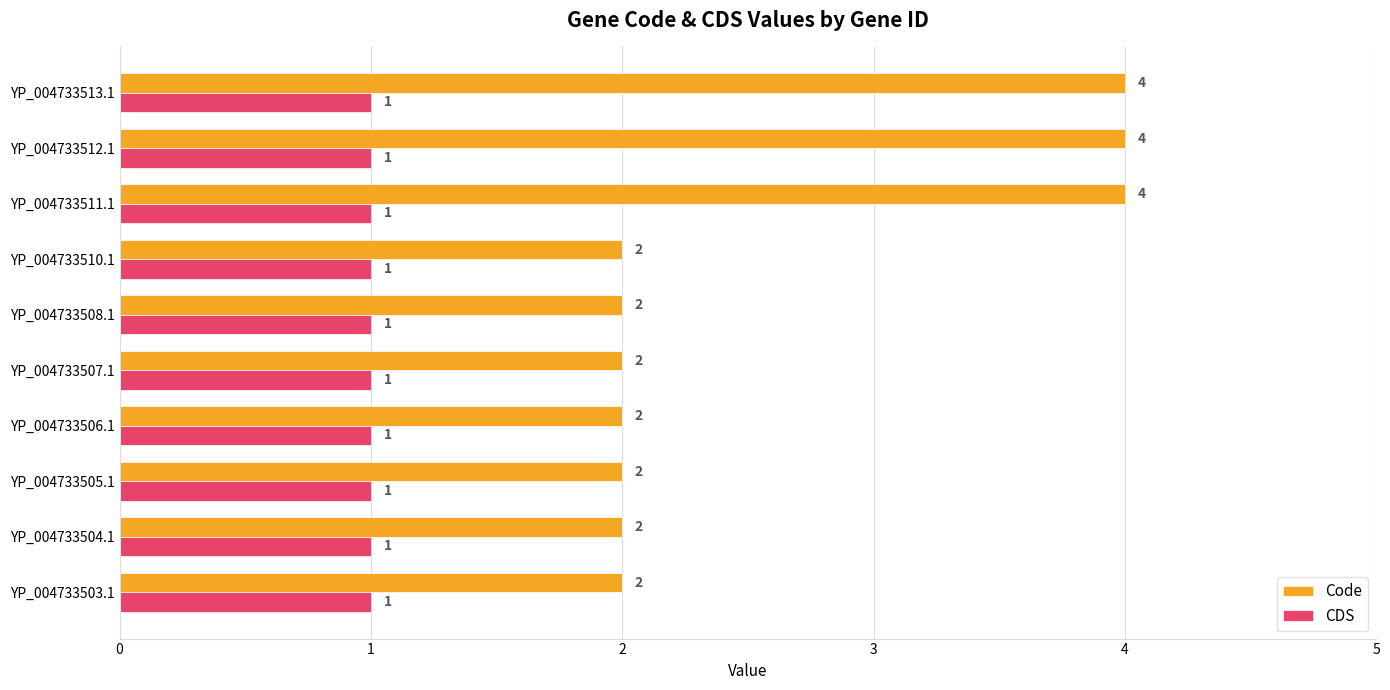

What is the average value of the Code series?

3